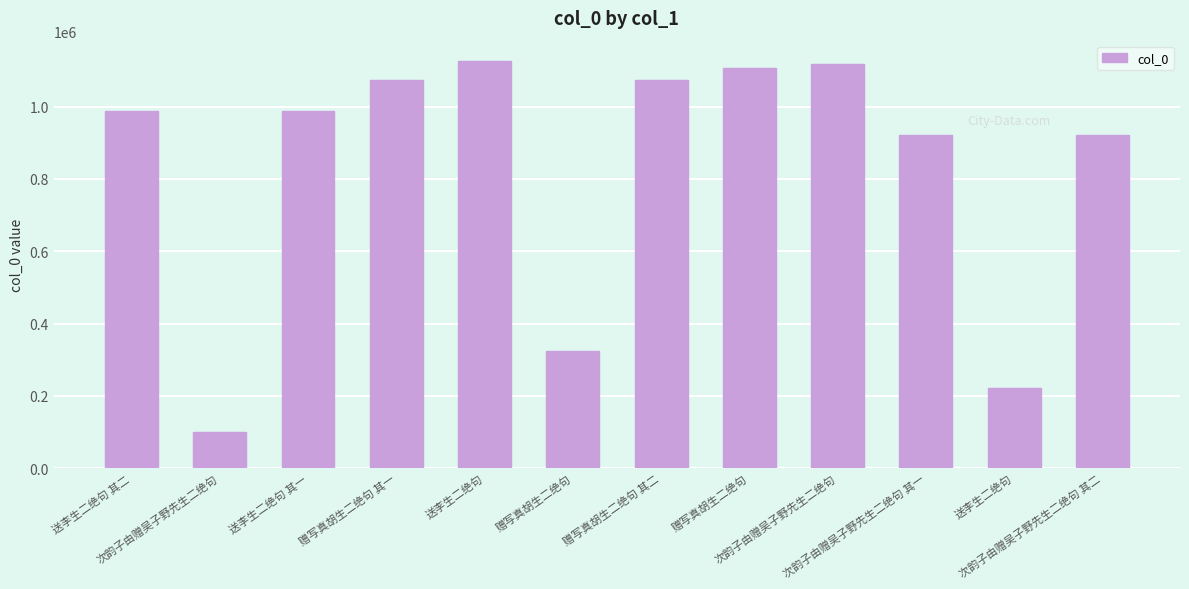

What is the change in value from 送李生二绝句 to 次韵子由赠吴子野先生二绝句 其二?

-203746